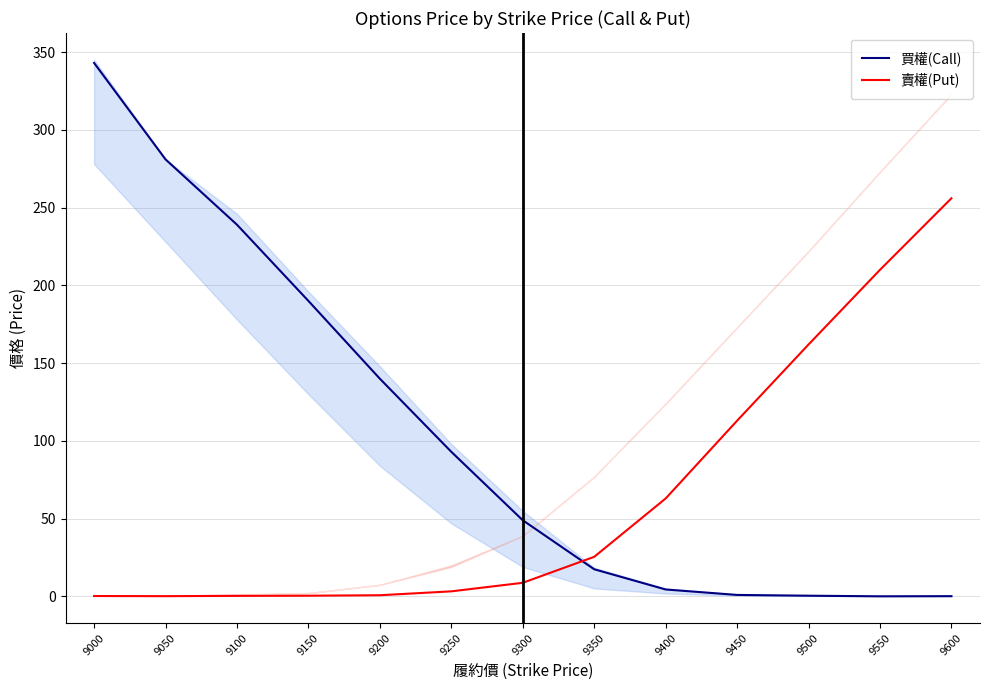

Is it true that 買權(Call) equals 0.2 at 9550?

False